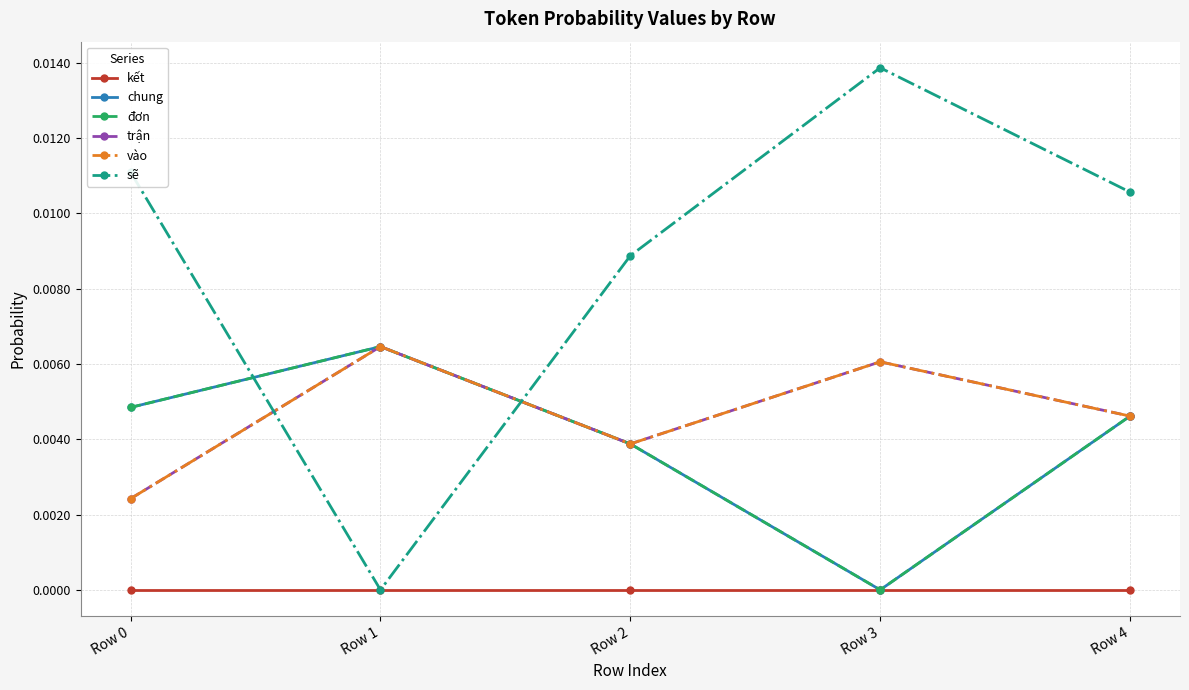

Is this an area chart (filled region under the line)?

No